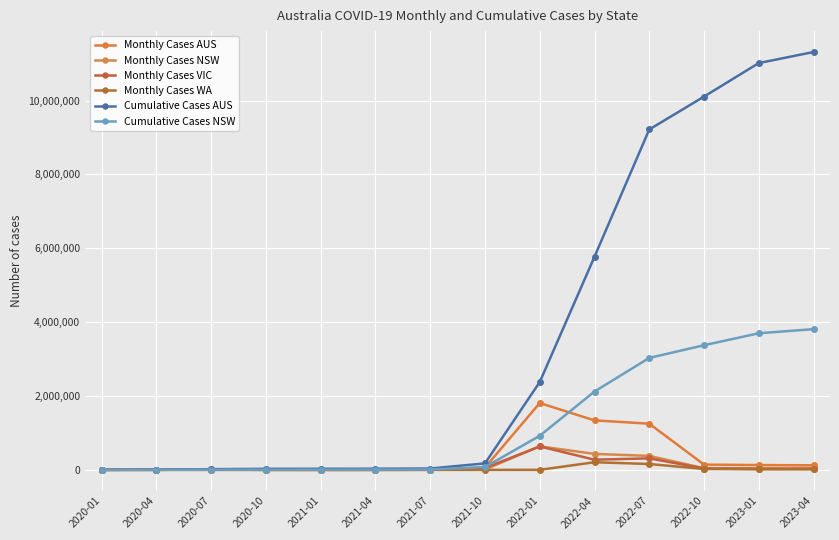

Which has a higher value, 2022-01 or 2020-01?

2022-01